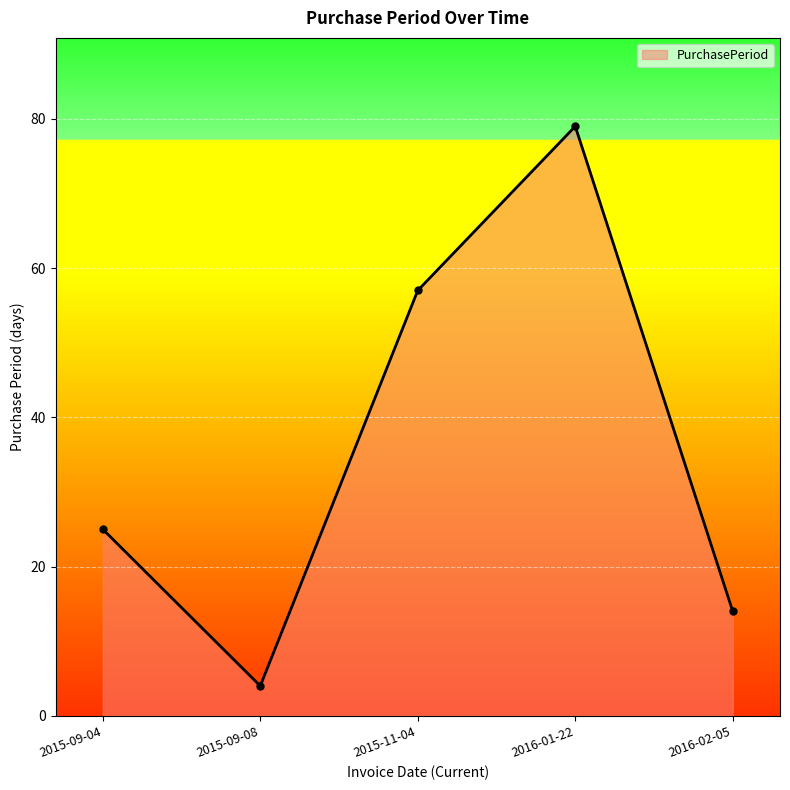

What value does the data have at 2015-11-04, to the nearest 10?

60